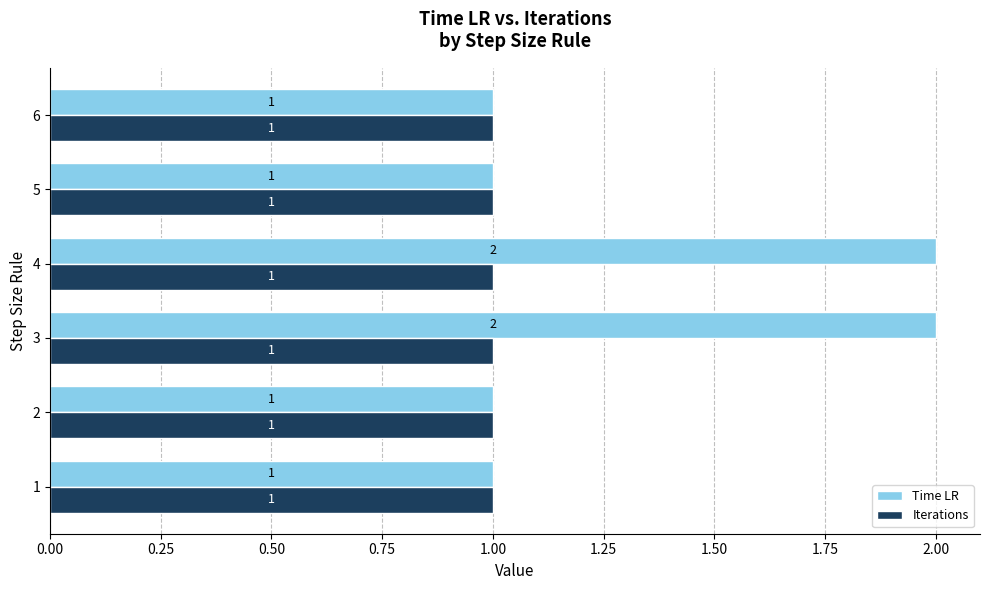

The value of Iterations at 5 is 1. True or false?

True